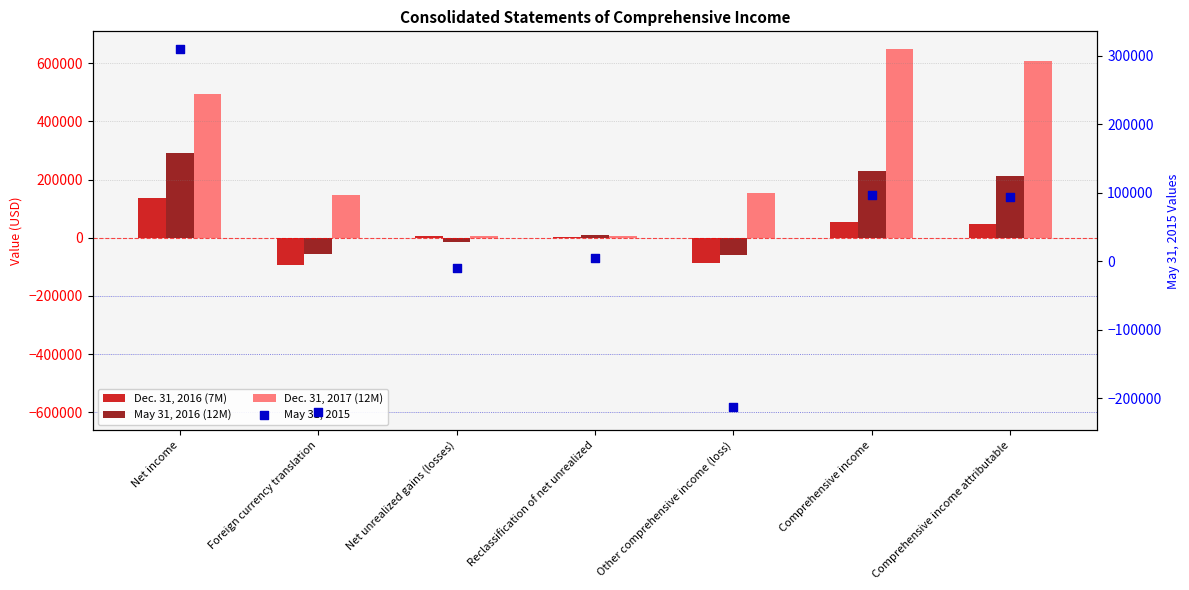

At which category is the sum across all series the highest?

Net income